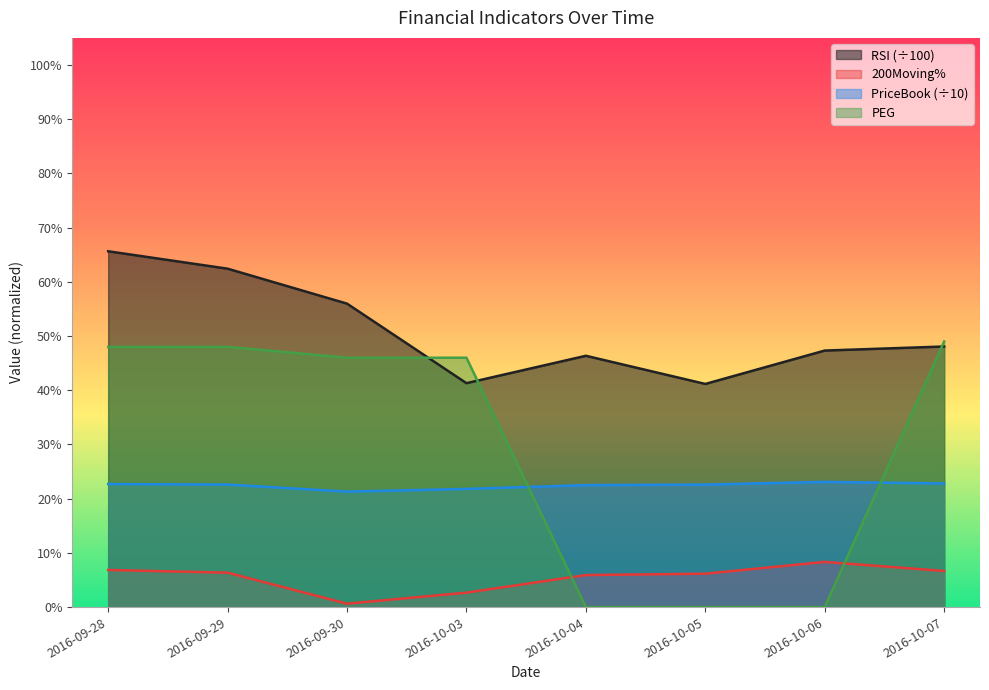

Which series changed the most between 2016-09-29 and 2016-10-07?

RSI (÷100)